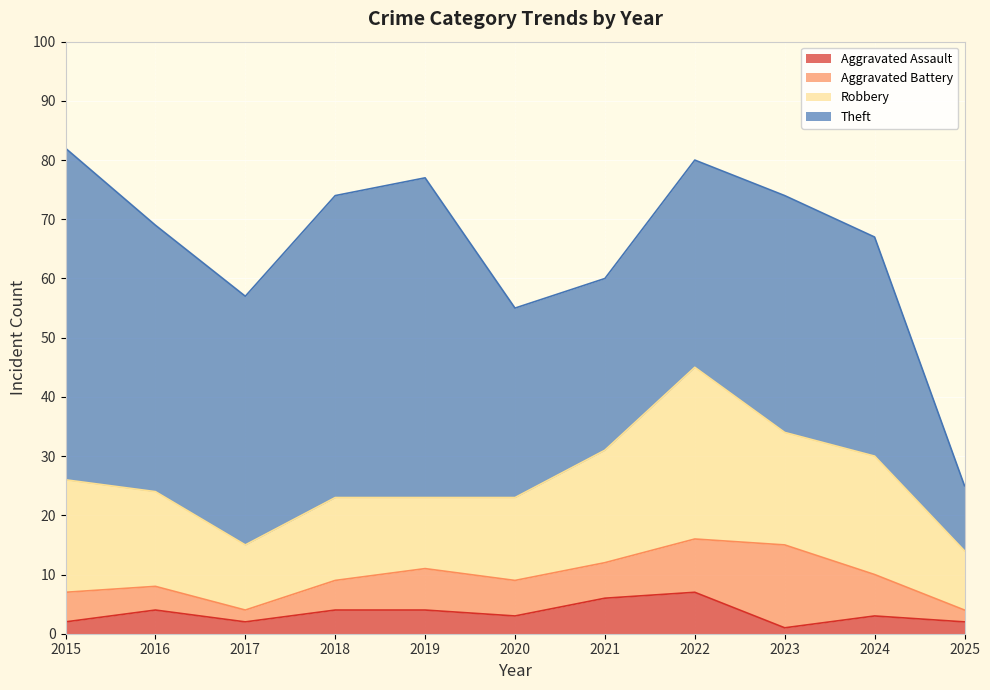

Reading left to right, list all the values displayed in this chart.

Aggravated Assault: 2	4	2	4	4	3	6	7	1	3	2
Aggravated Battery: 5	4	2	5	7	6	6	9	14	7	2
Robbery: 19	16	11	14	12	14	19	29	19	20	10
Theft: 56	45	42	51	54	32	29	35	40	37	11